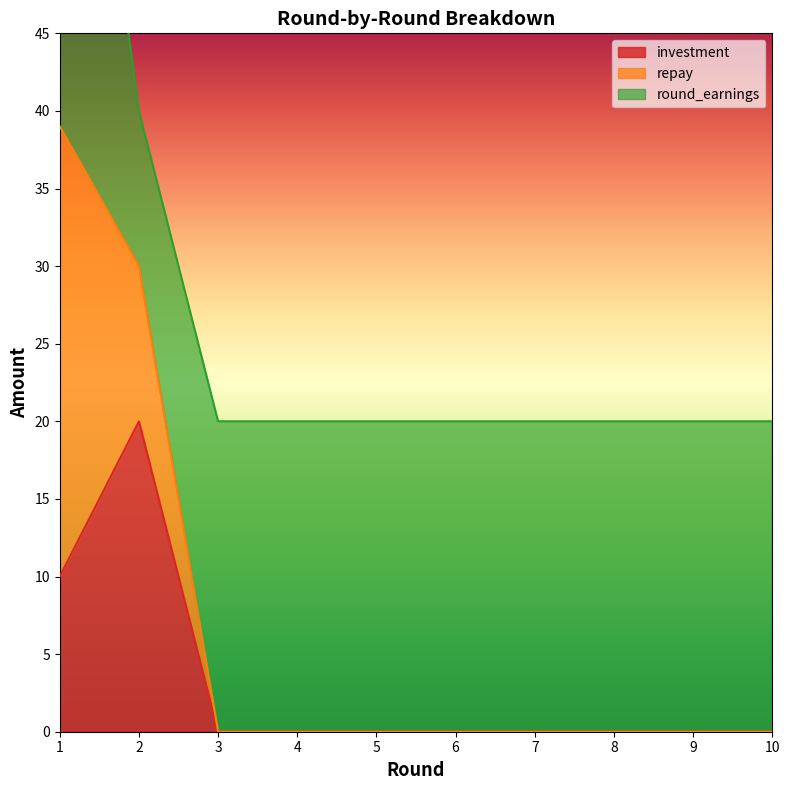

True or false: investment has a value of 0 at 7.

True